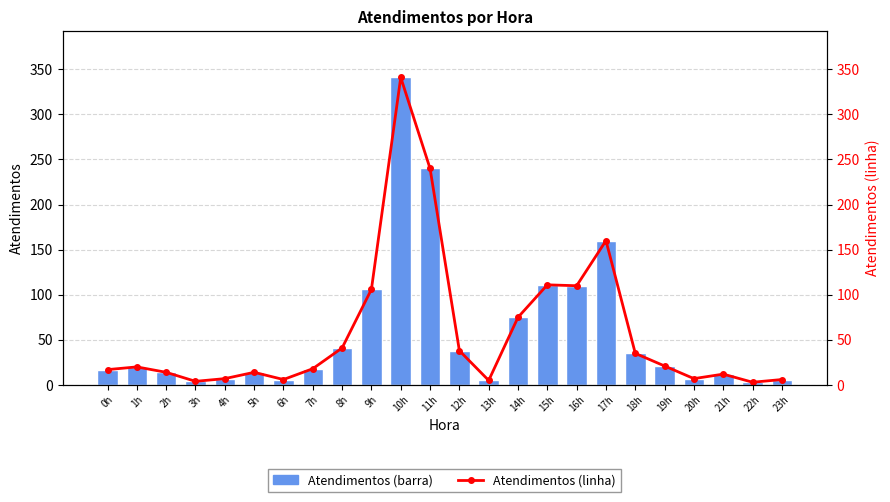

Read the Atendimentos value at 1h.

20